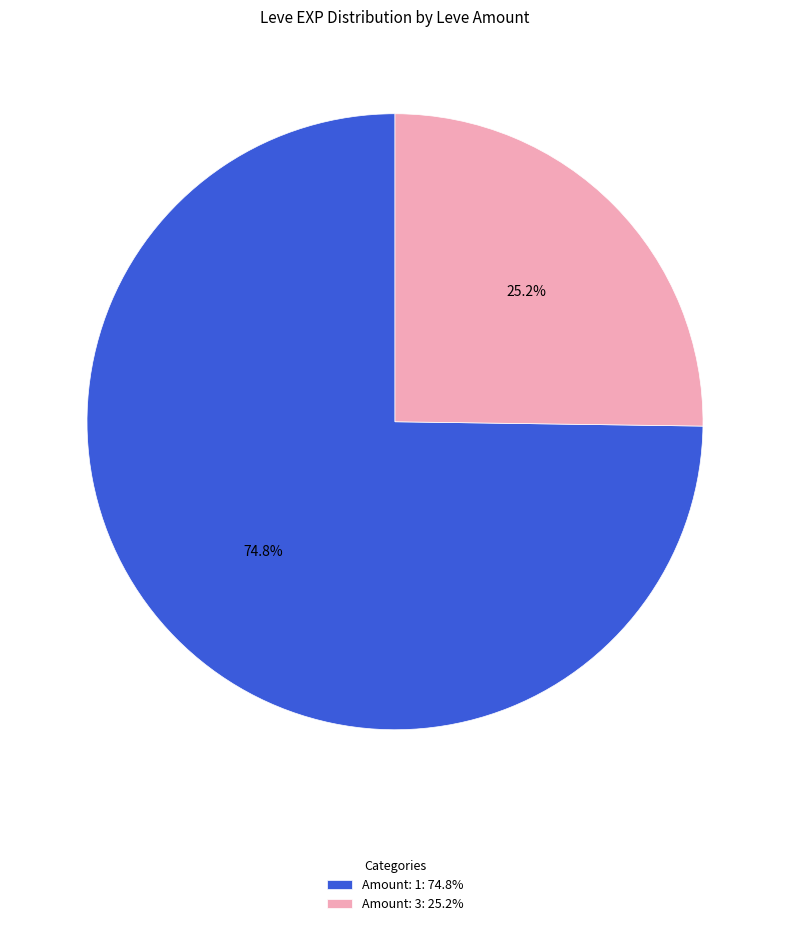

Rank the categories by value from highest to lowest.

Amount: 1: 74.8%, Amount: 3: 25.2%